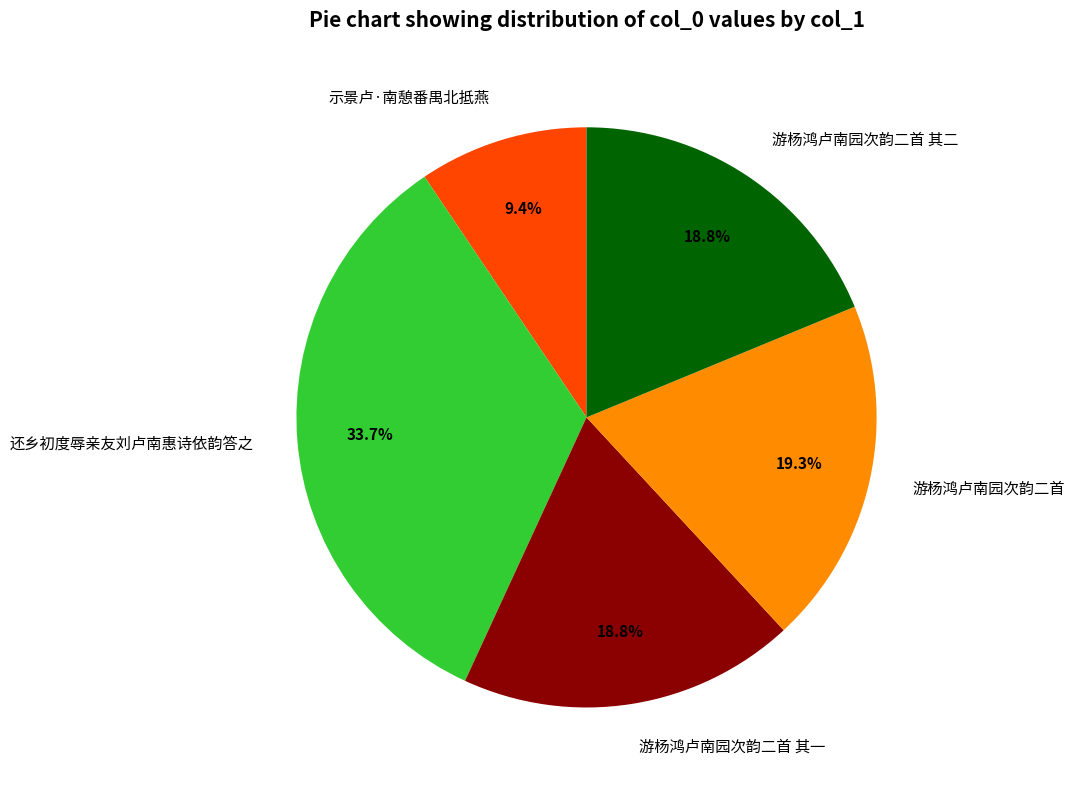

How many slices are in this pie chart?

5